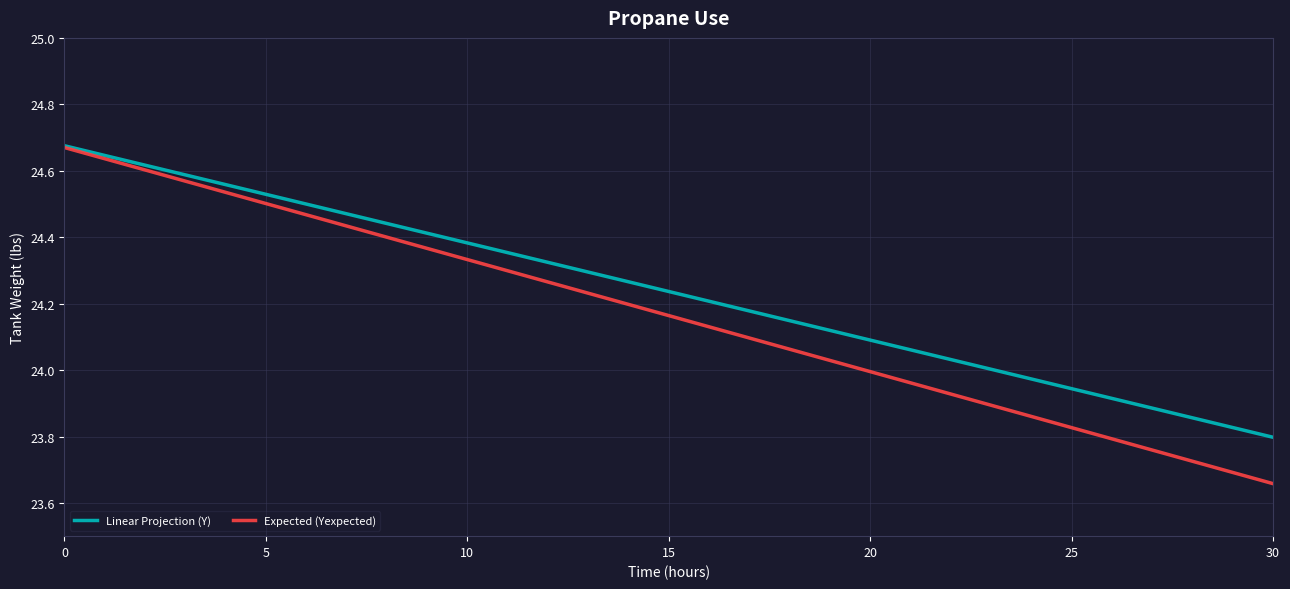

Rank the series by their average value, from lowest to highest.

Expected (Yexpected), Linear Projection (Y)